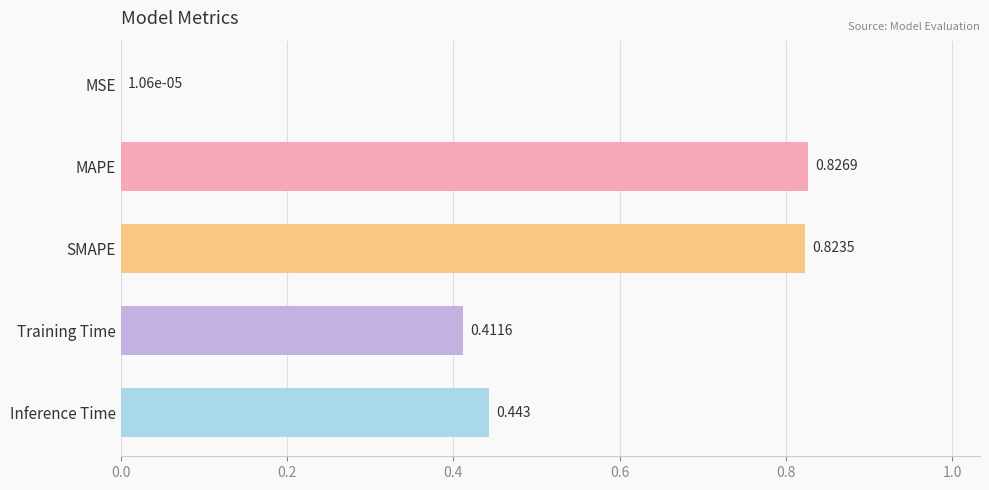

Between Training Time and SMAPE, which is larger?

SMAPE